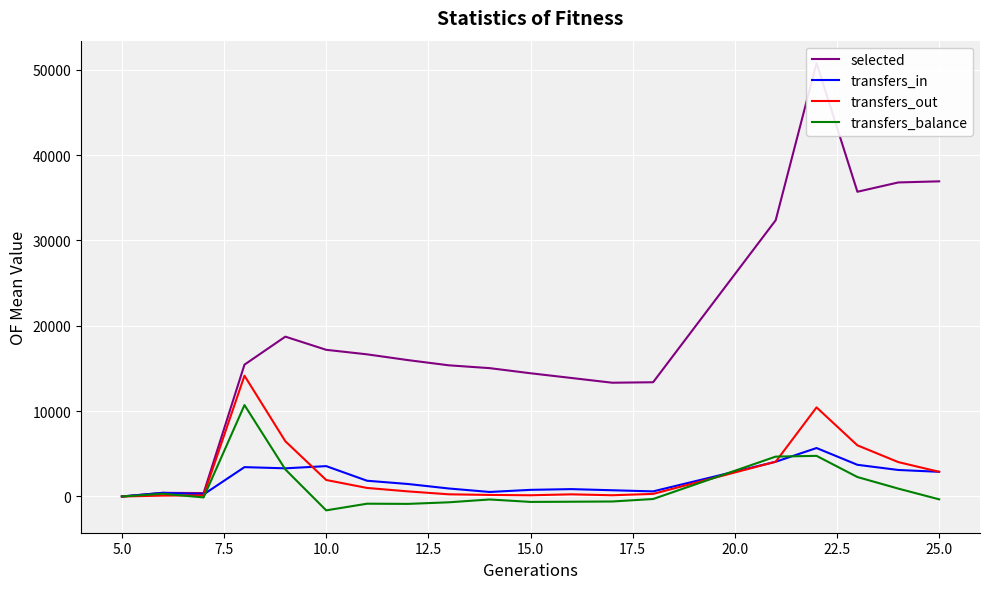

What is the lowest value of the transfers_balance series?

-1624